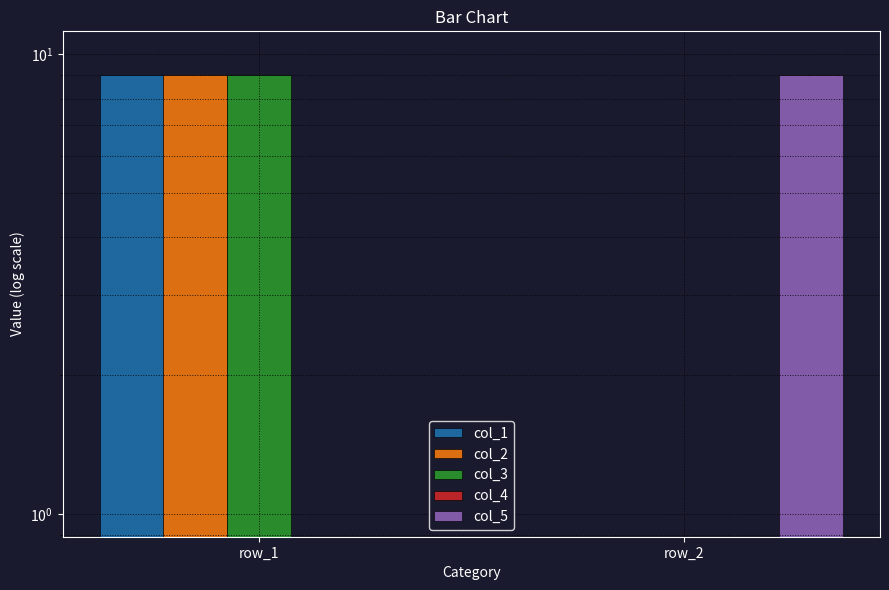

Reading right to left, list all the values displayed in this chart.

col_1: 0	9
col_2: 0	9
col_3: 0	9
col_4: 0	0
col_5: 9	0